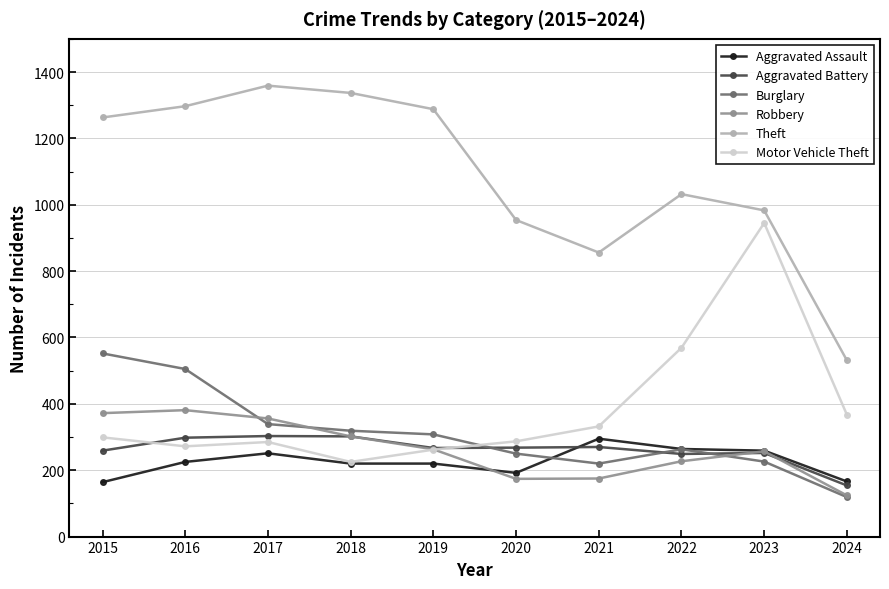

What is the maximum value shown in the chart?

1359